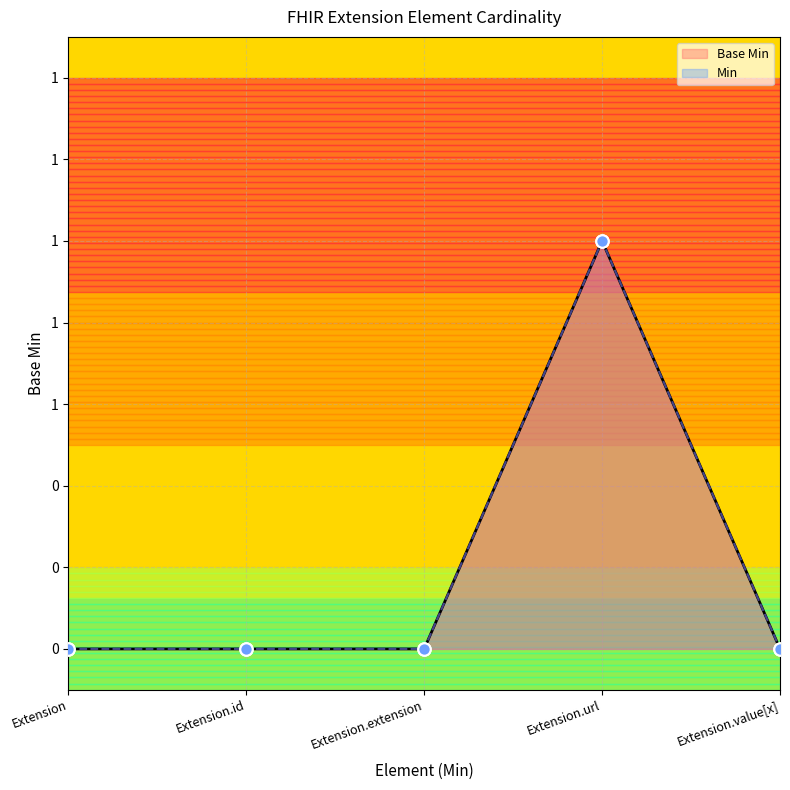

Which has a higher value, Extension.value[x] or Extension.url?

Extension.url